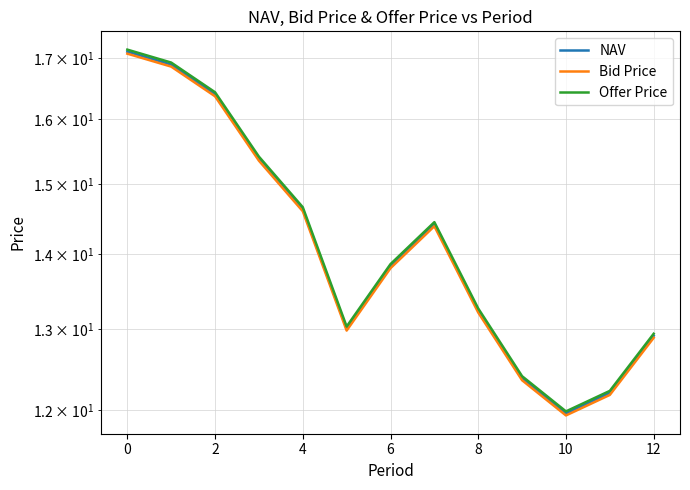

True or false: Offer Price has more than 1 interior local peaks.

False